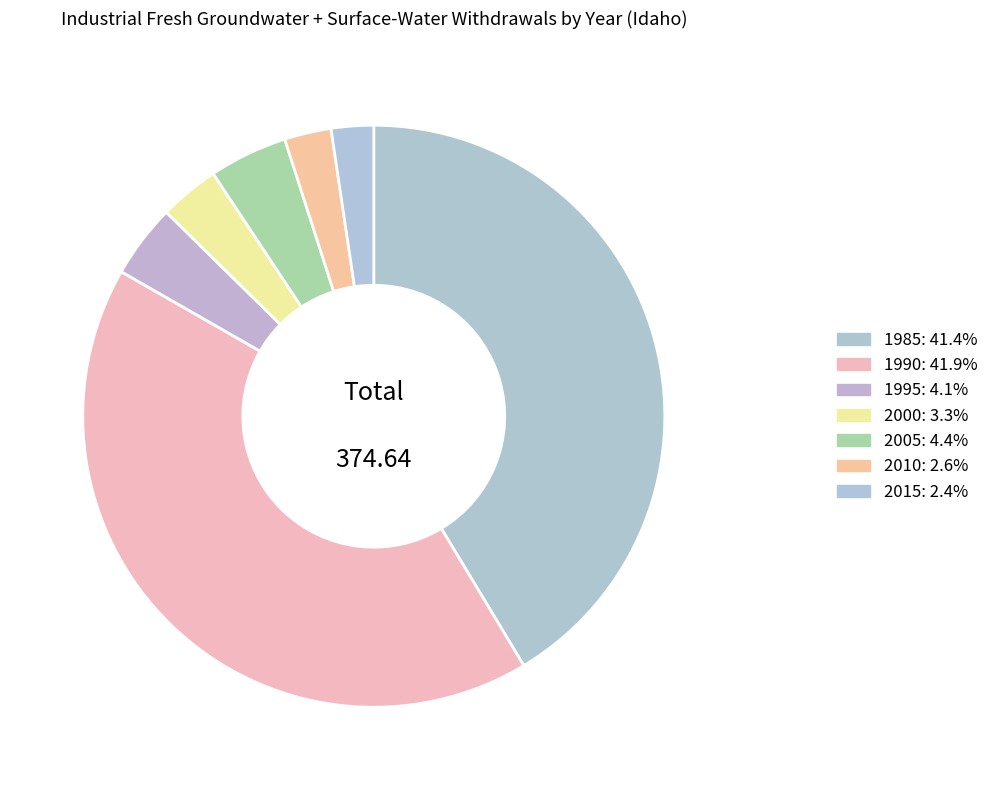

Is it true that 1990 is 27% of the pie?

False